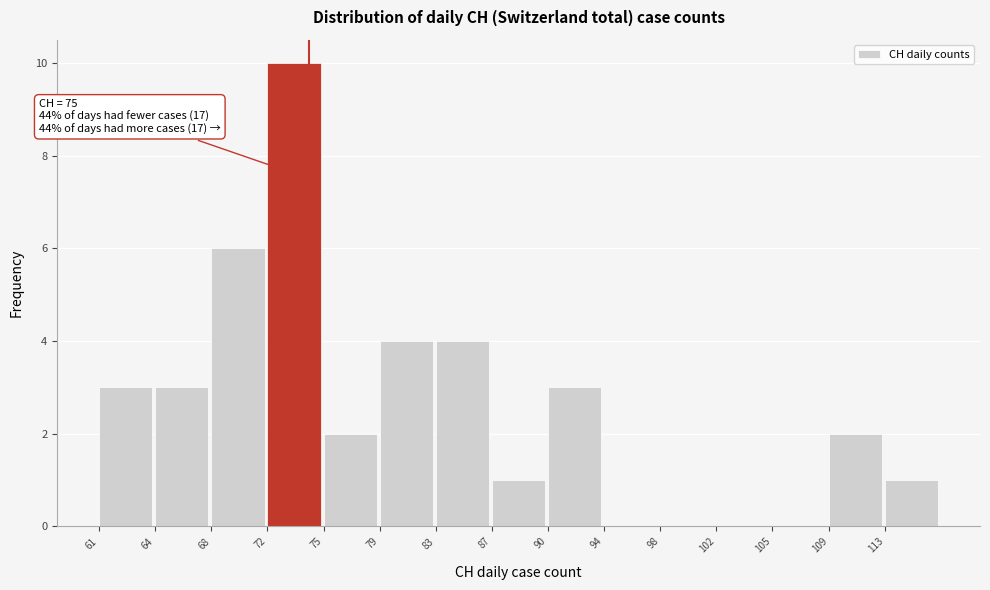

Reading left to right, transcribe all the data shown in this chart.

61=3	64=3	68=6	72=10	75=2	79=4	83=4	87=1	90=3	94=0	98=0	102=0	105=0	109=2	113=1